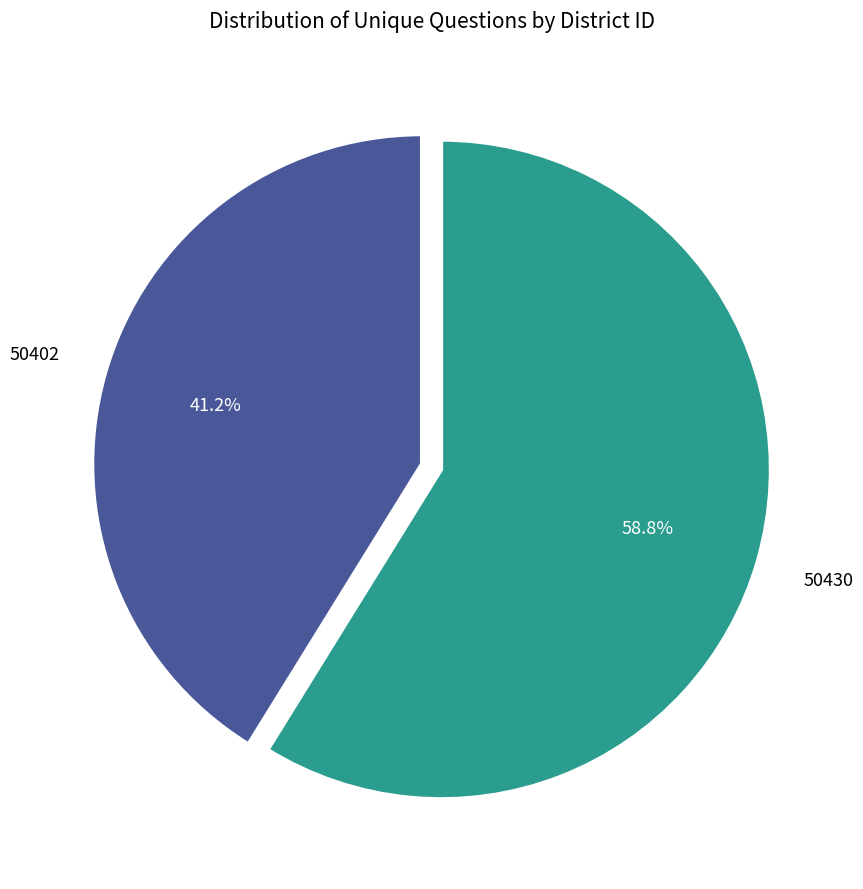

To the nearest percent, what is the difference between the largest and smallest slice percentages?

18%